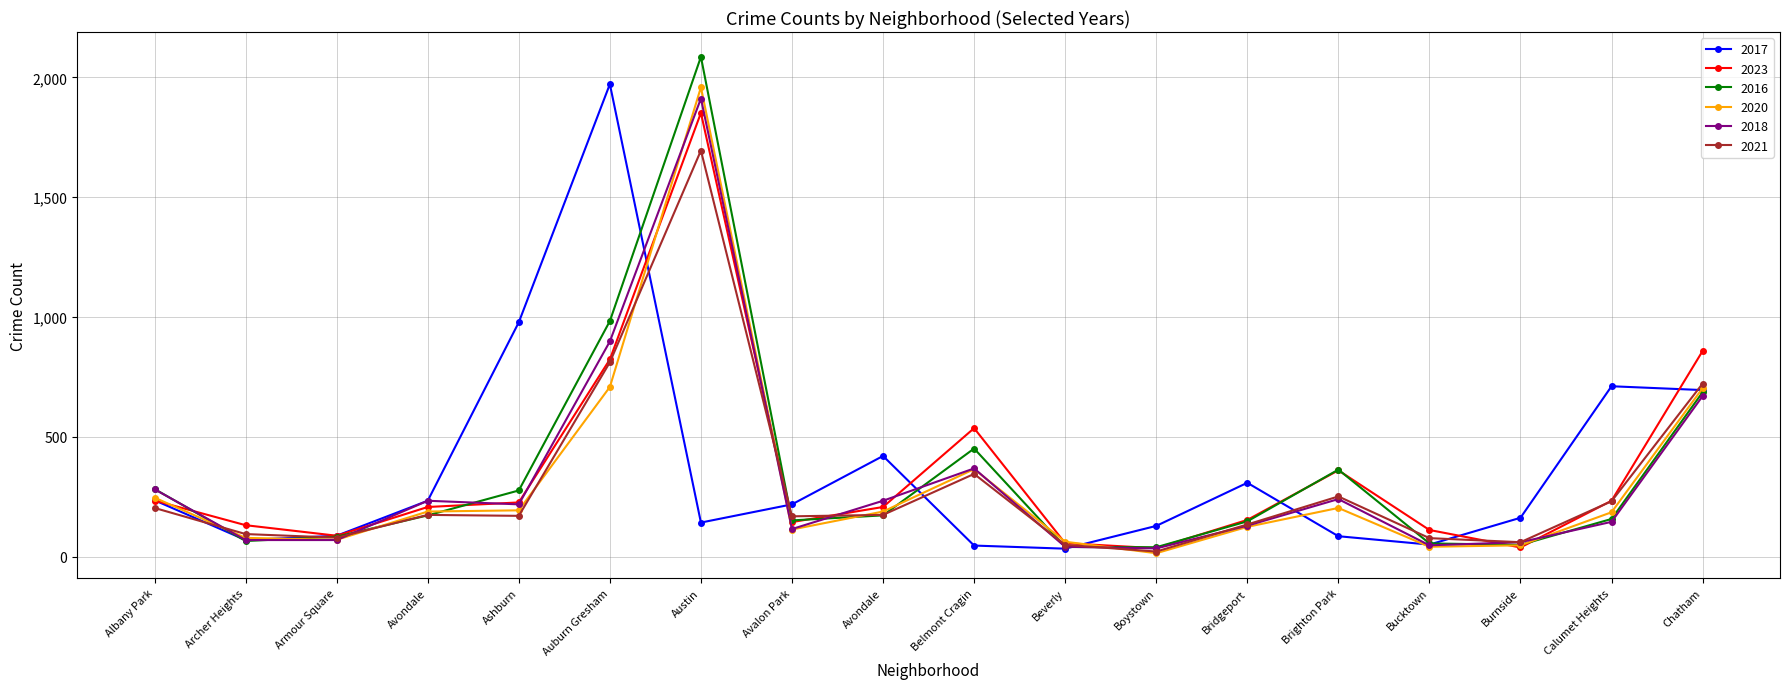

The 2023 series shows 536 at Belmont Cragin. True or false?

True